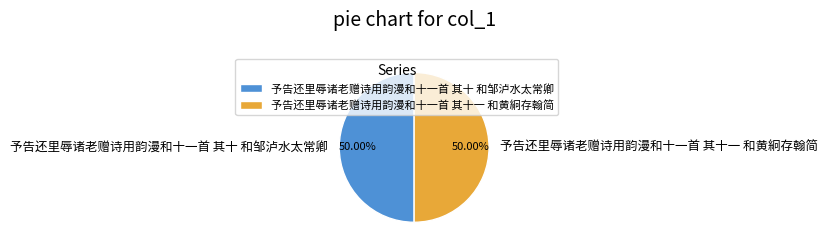

What percentage is the 予告还里辱诸老赠诗用韵漫和十一首 其十一 和黄絅存翰简 slice, to the nearest percent?

50%